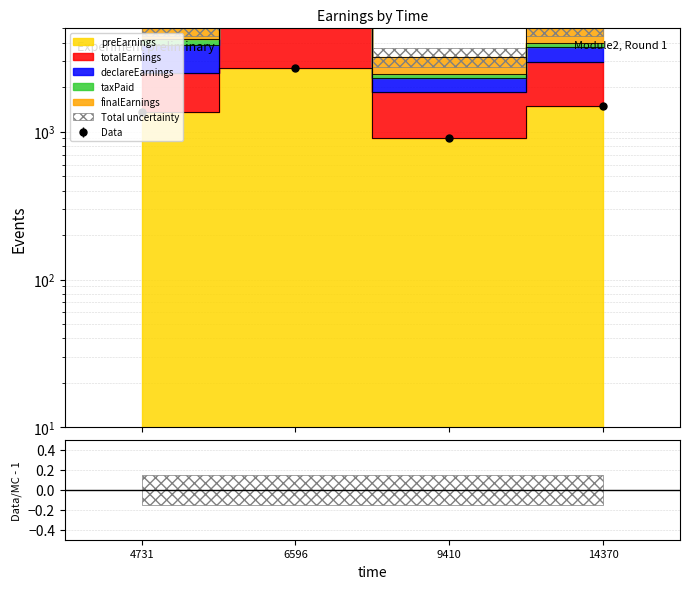

In preEarnings, how many points are higher than both neighbors (excluding endpoints)?

1